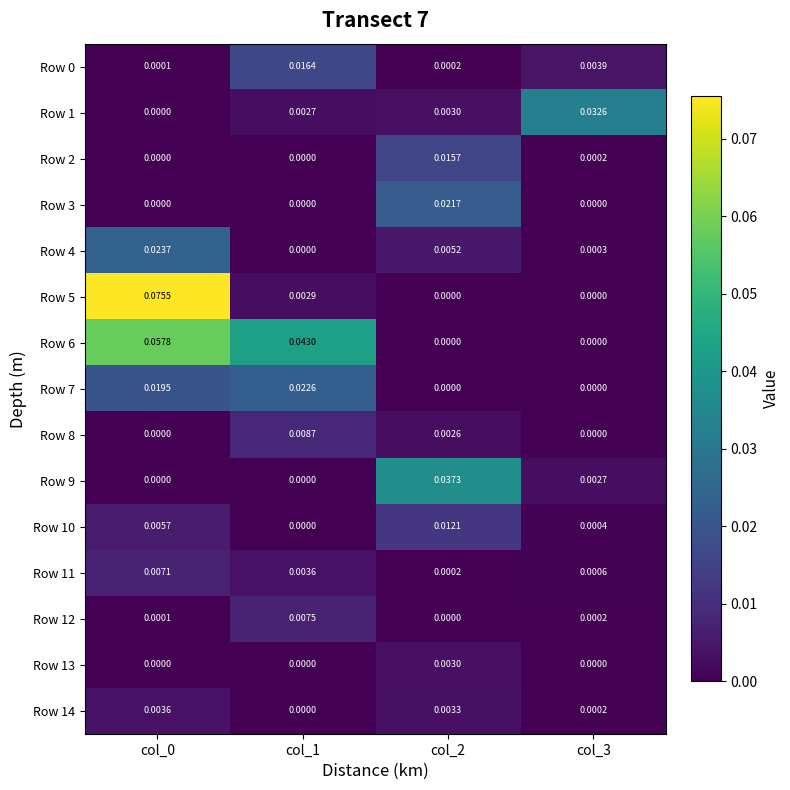

Which series has the largest total across all categories?

Row 6